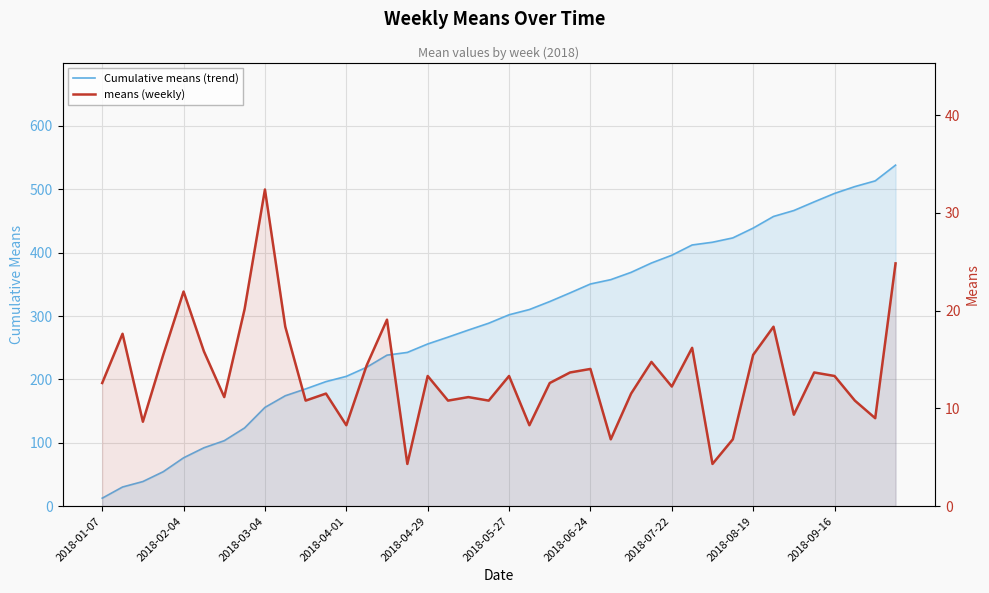

How many data points does each series have?

40